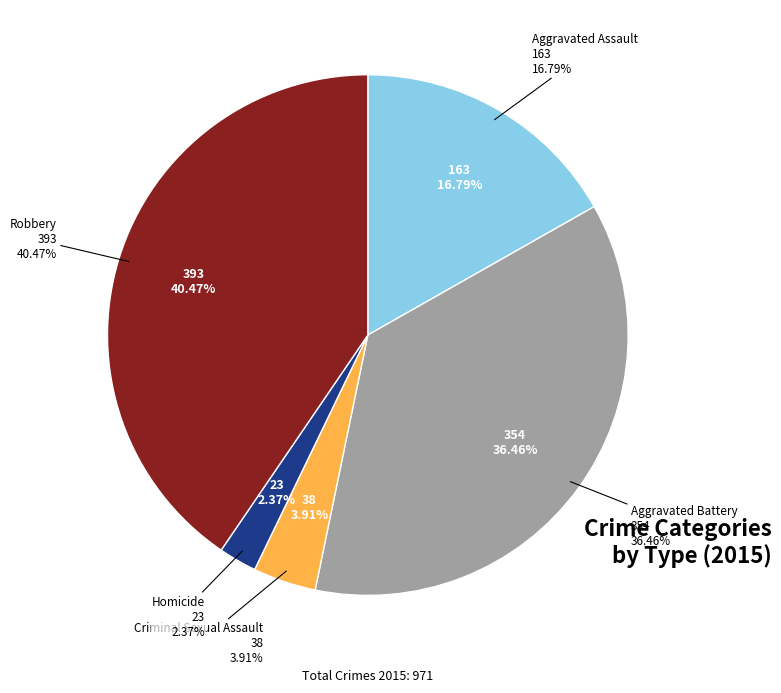

To the nearest percent, what portion does Aggravated Battery represent?

36%